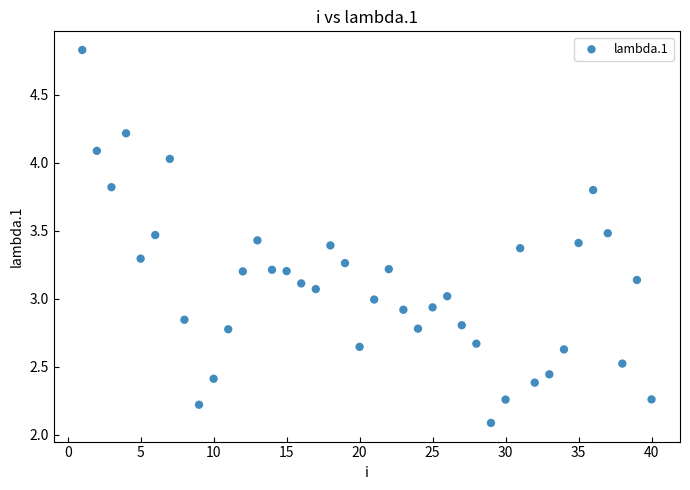

What is the range of X values (max minus min)?

39.0